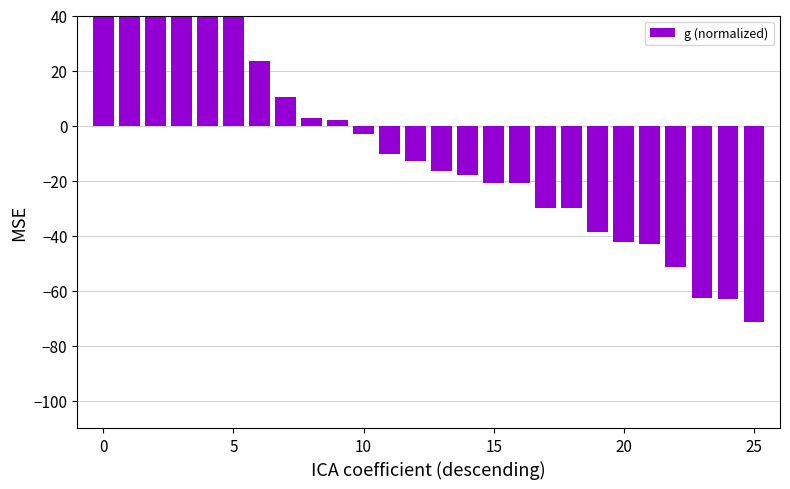

Between 5 and 25, which is larger?

5